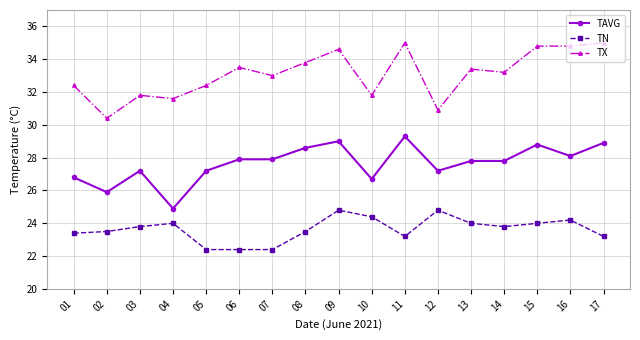

At how many categories does at least one series exceed 26?

17